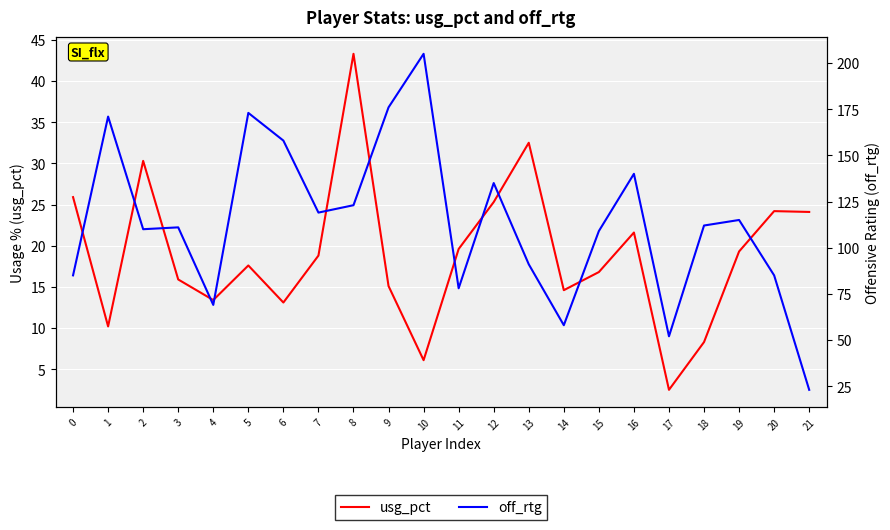

At how many categories does at least one series exceed 48?

21